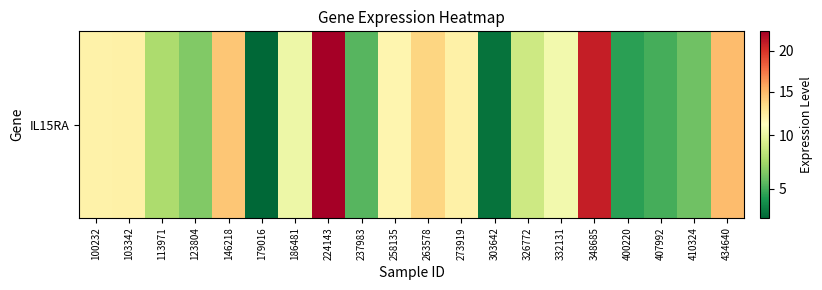

Reading left to right, list all the values displayed in this chart.

100232=11.9	103342=12.0	113971=7.8	123804=6.5	146218=14.4	179016=2.3	186481=10.2	224143=22.4	237983=5.5	258135=11.7	263578=13.7	273919=12.0	303642=2.8	326772=8.8	332131=10.4	348685=20.9	400220=4.4	407992=5.0	410324=6.0	434640=14.9